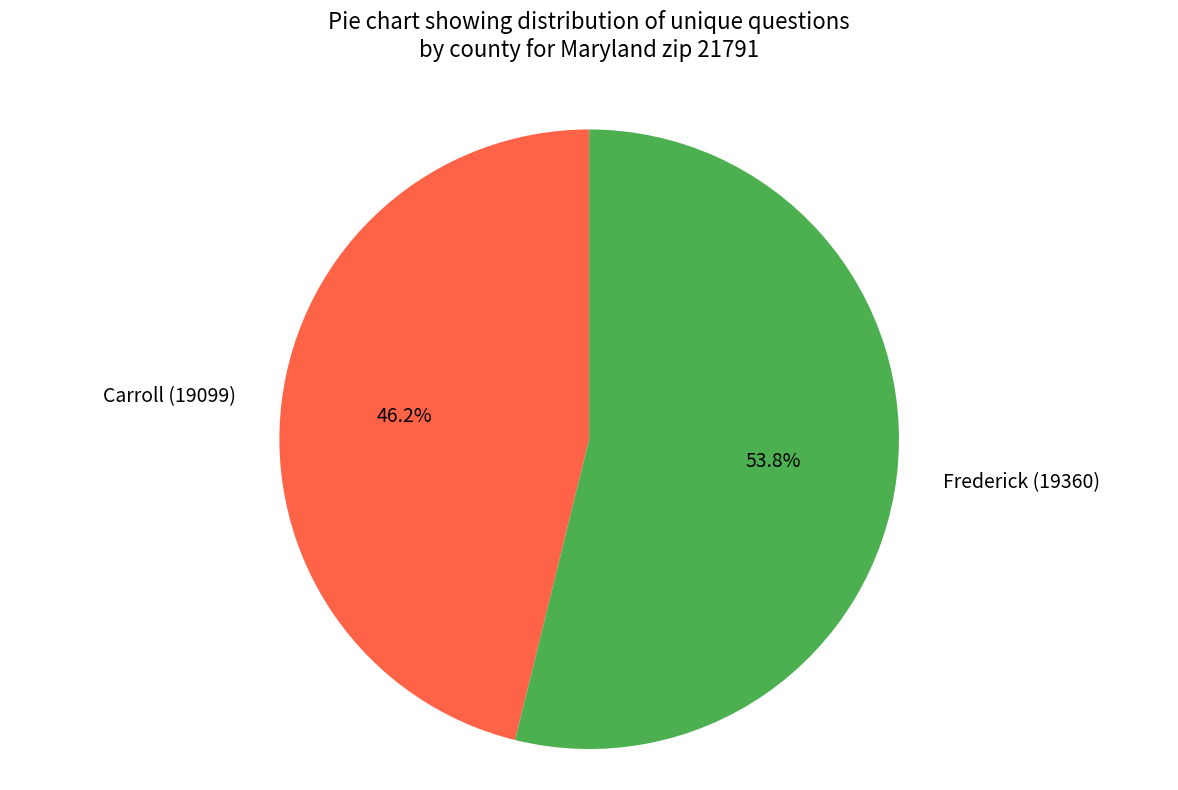

The Carroll (19099) slice represents 59% of the pie. True or false?

False